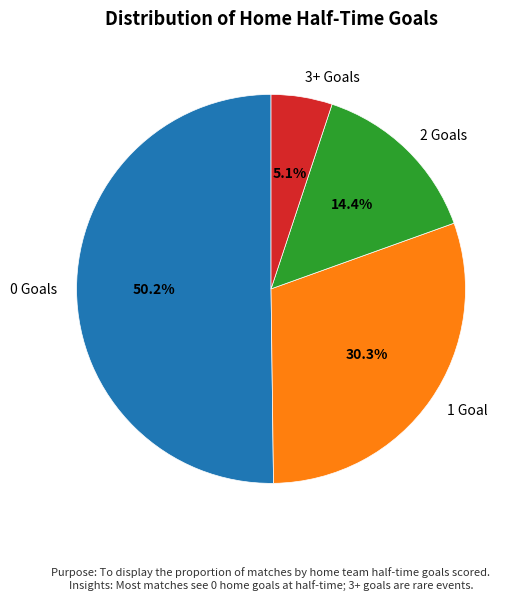

The 0 slice represents 64% of the pie. True or false?

False